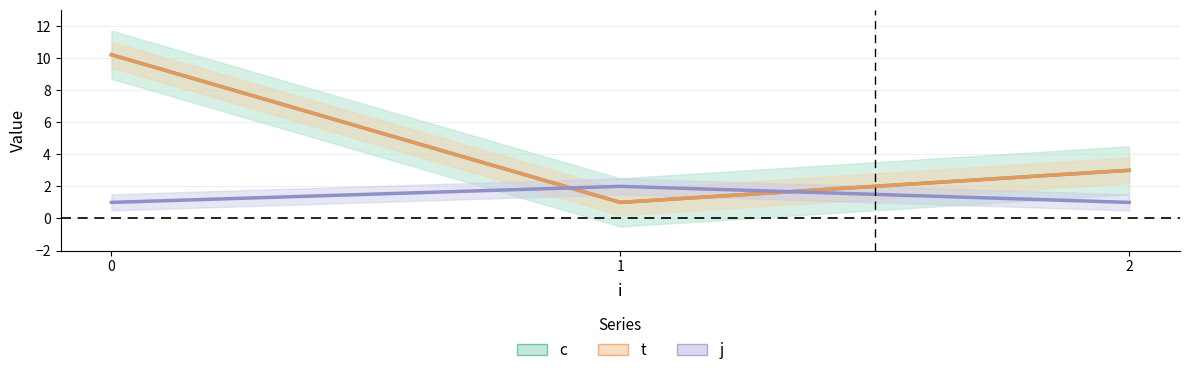

How many categories are shown in the chart?

3